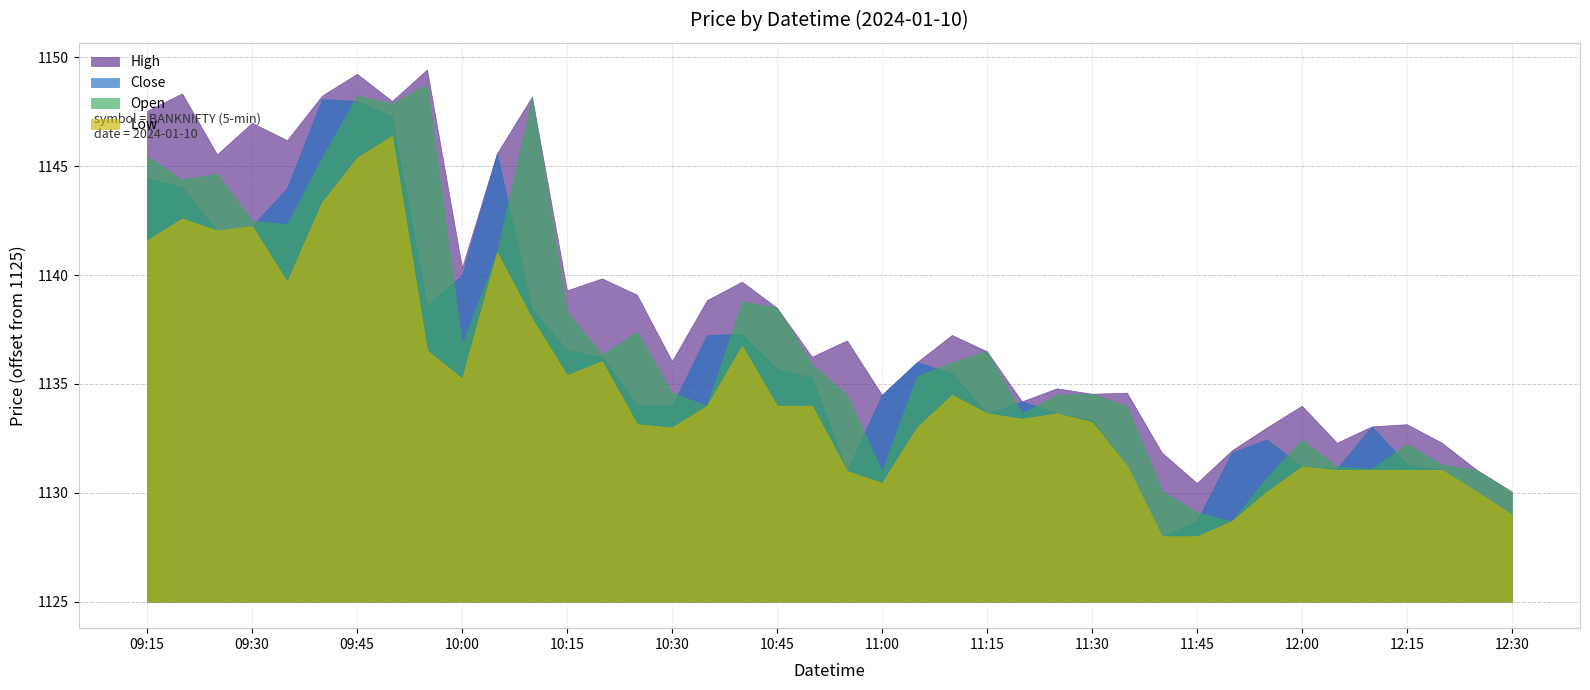

Is it true that Open equals 1145.5 at 2024-01-10 09:15?

True